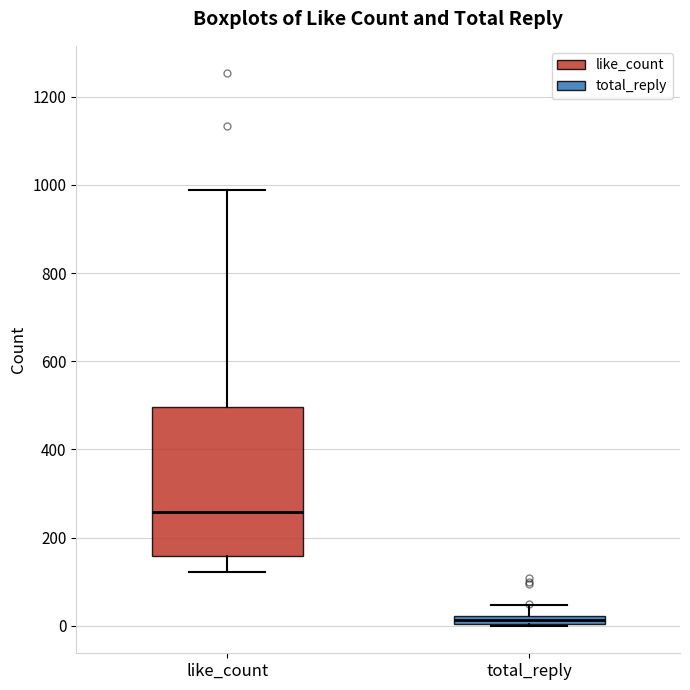

Which box has the highest median line?

like_count